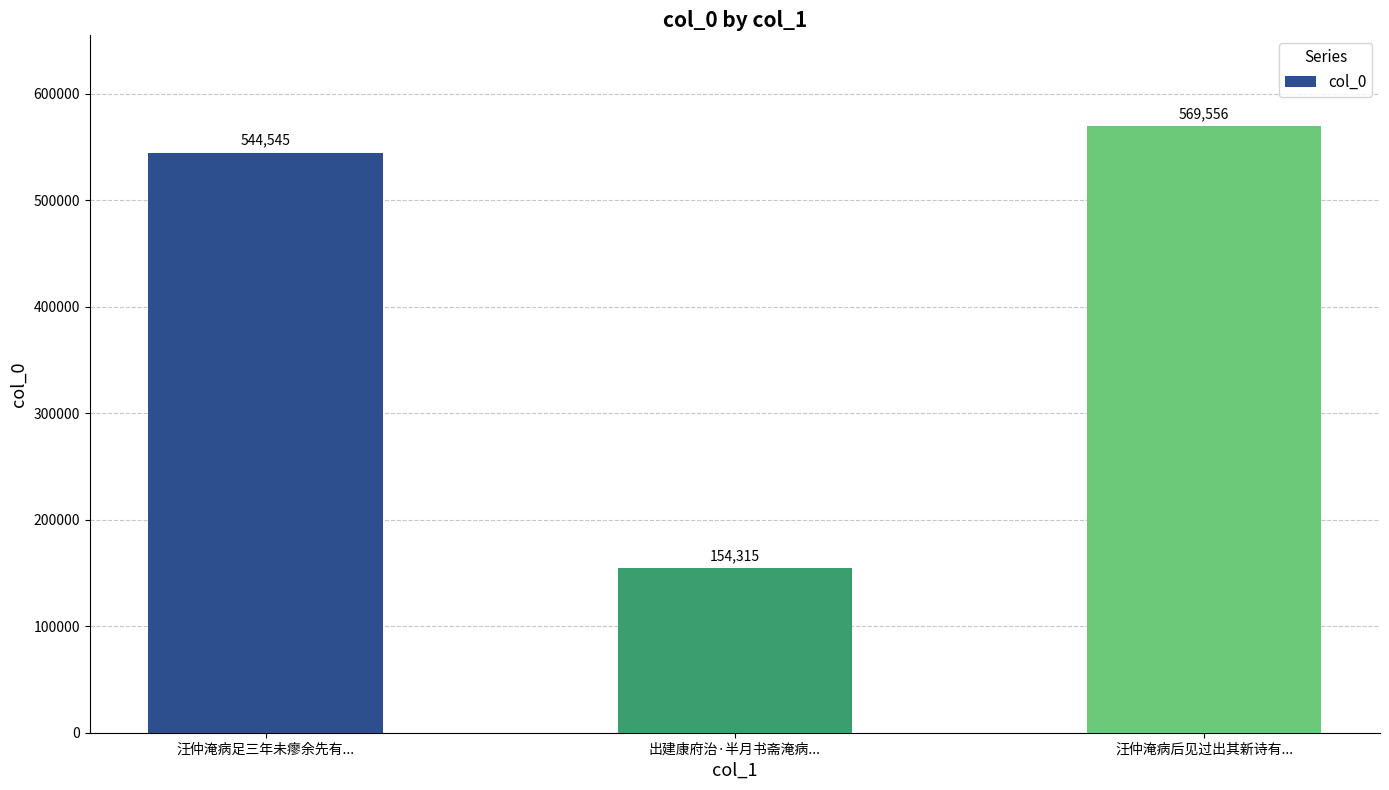

Is it true that the value at 出建康府治·半月书斋淹病... is 154315?

True